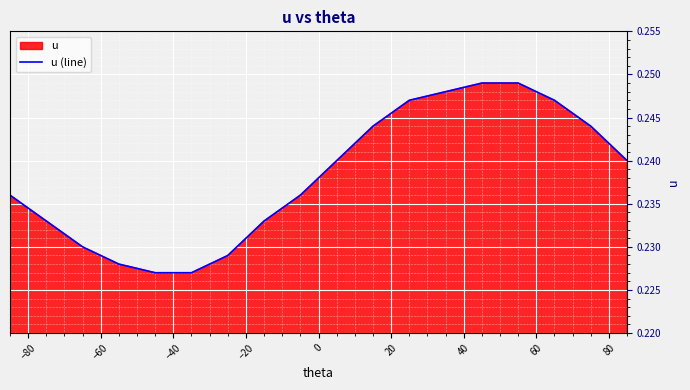

How many data points does each series have?

18